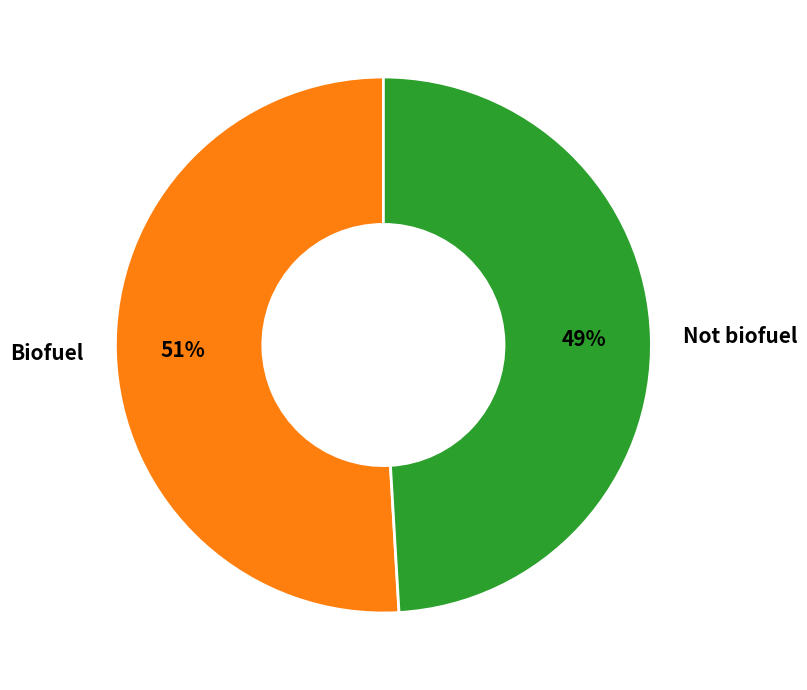

How many segments does this pie chart have?

2